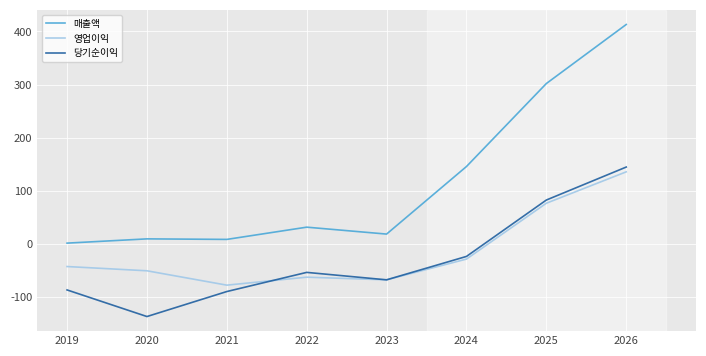

Which series ends up on top after the final intersection of 당기순이익 and 영업이익?

당기순이익